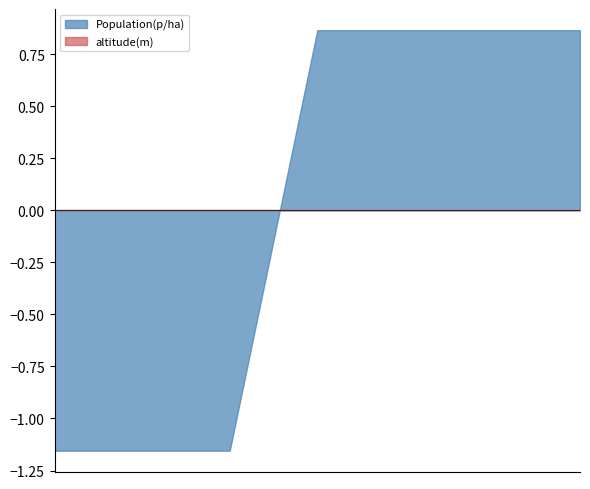

What is the difference between the second highest and minimum values in the Population(p/ha) series?

2.0